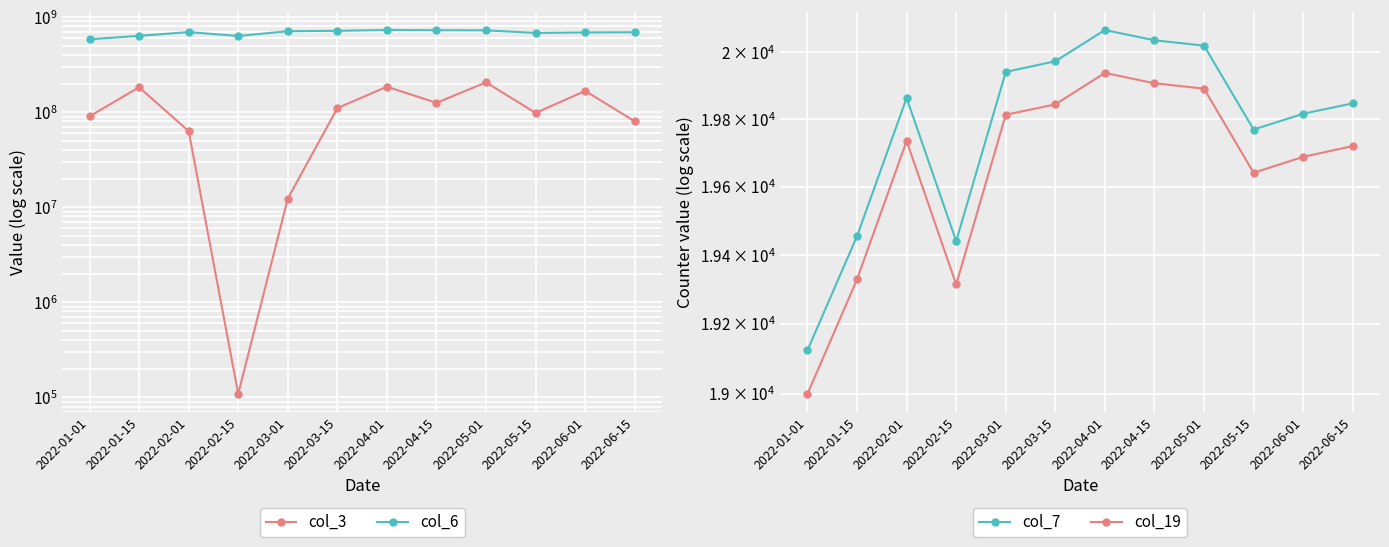

What is the total value across all series at 2022-01-01?

675153792